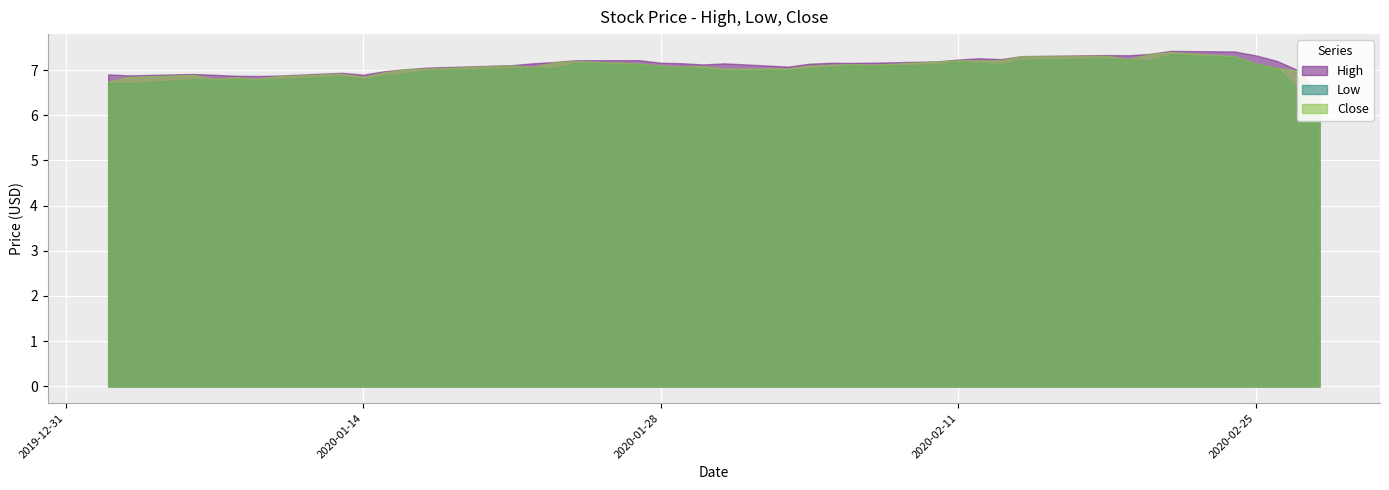

True or false: High and Close intersect in this chart.

False